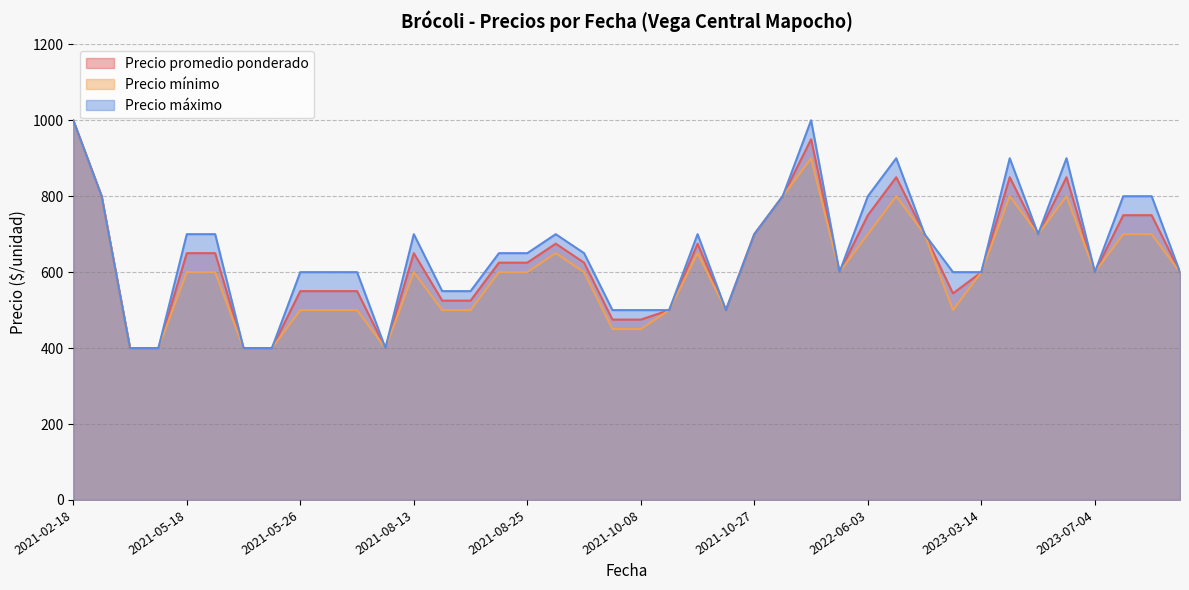

Does the chart display data point markers on the line(s)?

No